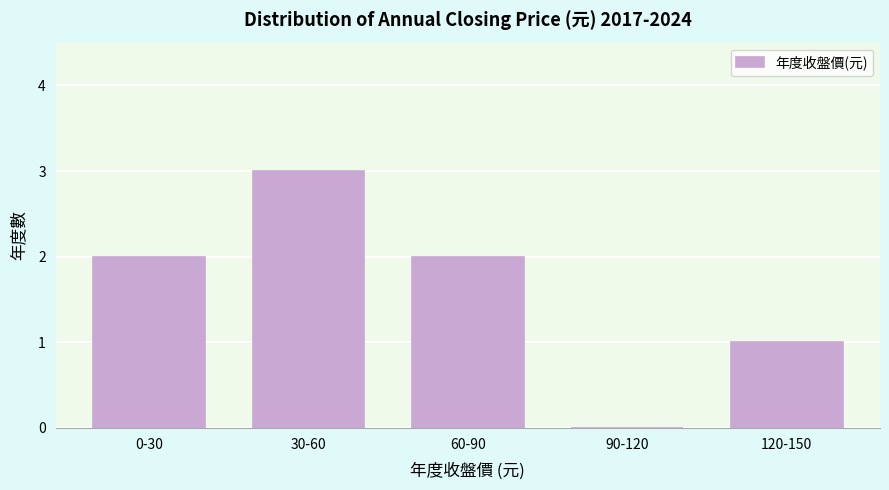

Reading left to right, list all the values displayed in this chart.

0-30=2	30-60=3	60-90=2	90-120=0	120-150=1